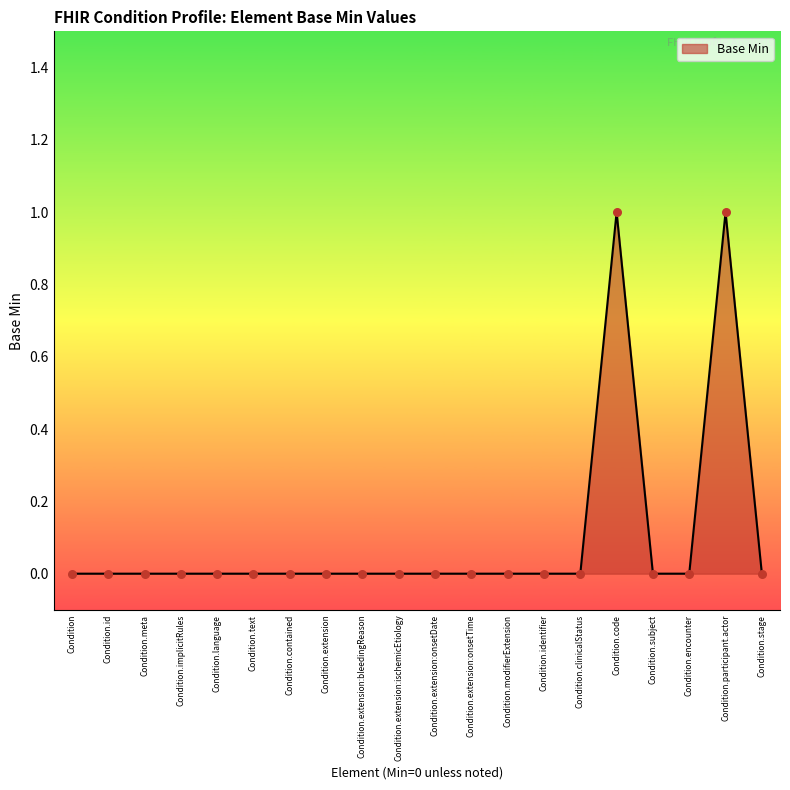

Which has a higher value, Condition.extension:onsetDate or Condition.code?

Condition.code